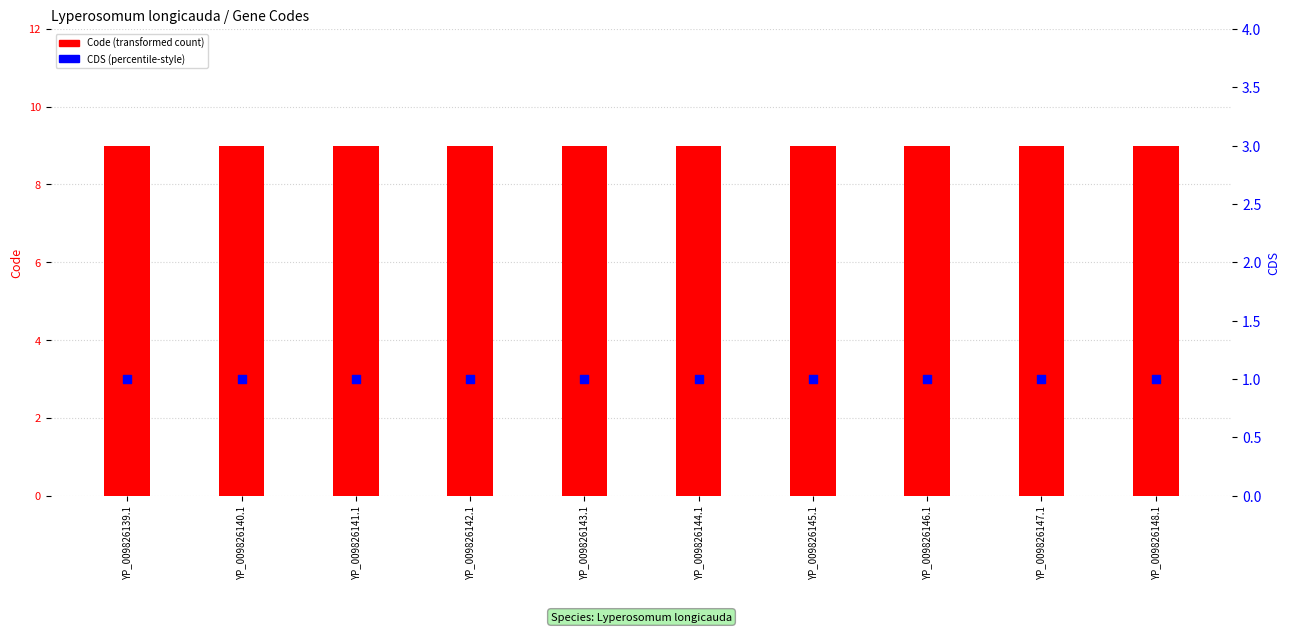

Is the value of Code at YP_009826143.1 greater than the value of CDS at YP_009826145.1?

Yes